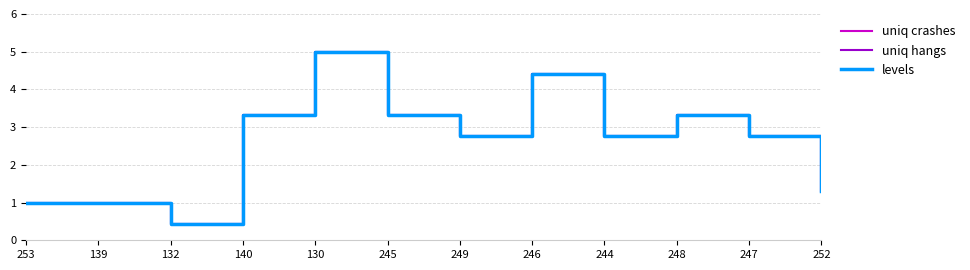

True or false: uniq crashes has a value of 5.8 at 248.

False